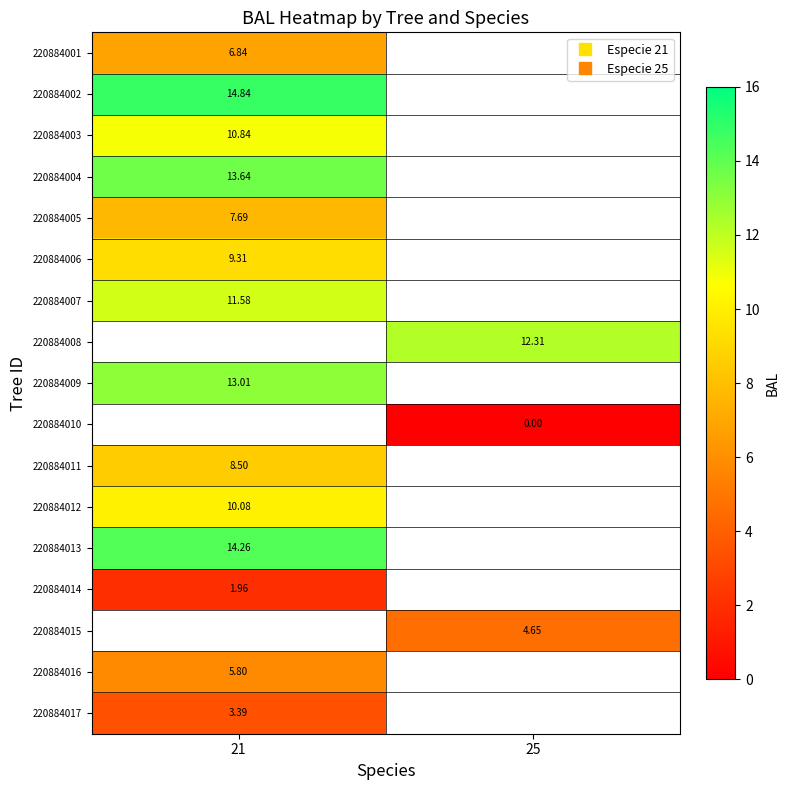

What is the approximate value of 220884007 at 21?

11.6